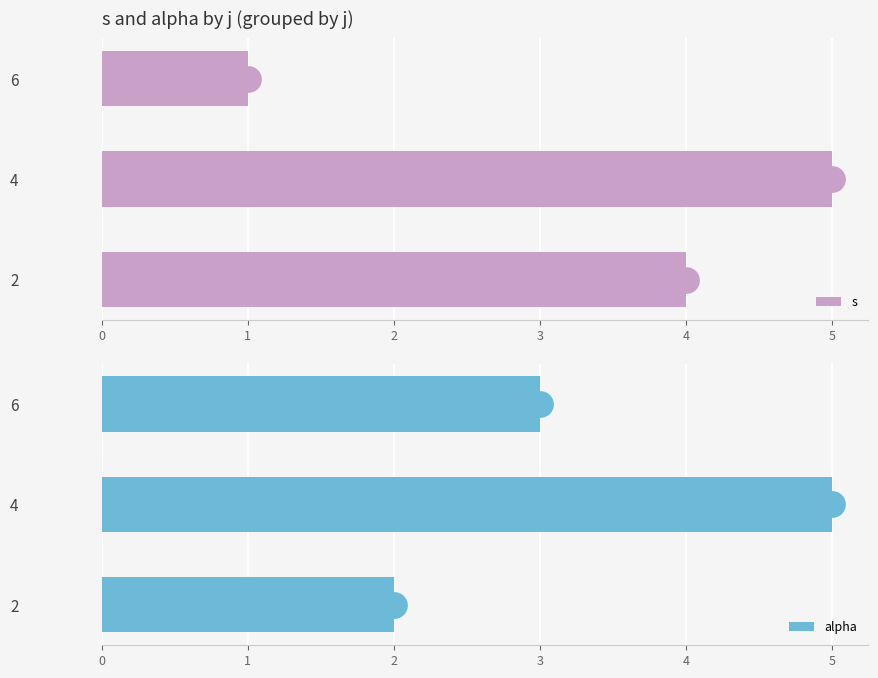

What is the value of the s bar at the 1st from the left?

4